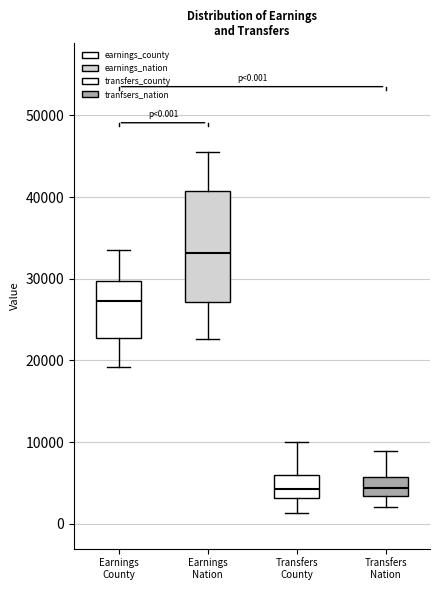

Which box is the tallest, from its lower edge to its upper edge?

Earnings Nation